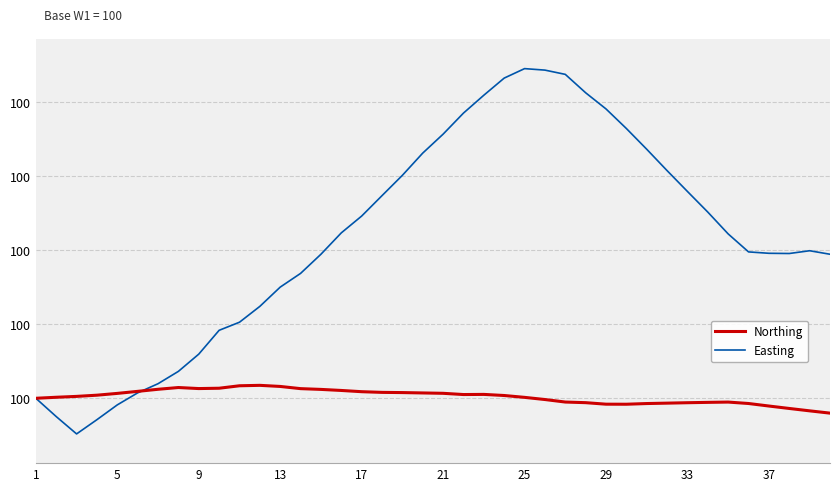

What is the sum of all Northing values?

4000.1